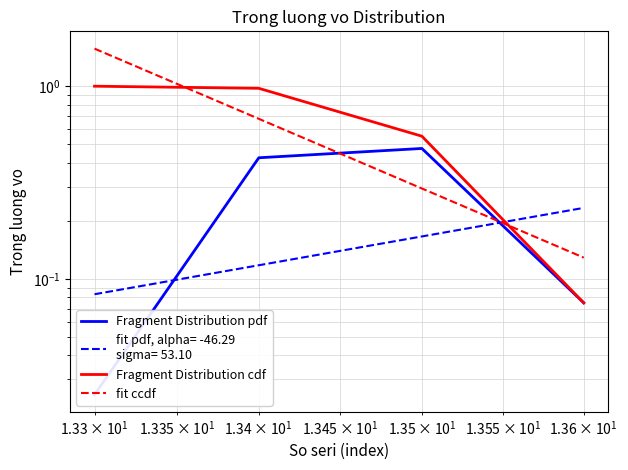

What is the difference between the maximum and minimum values in the Fragment Distribution pdf series?

0.4